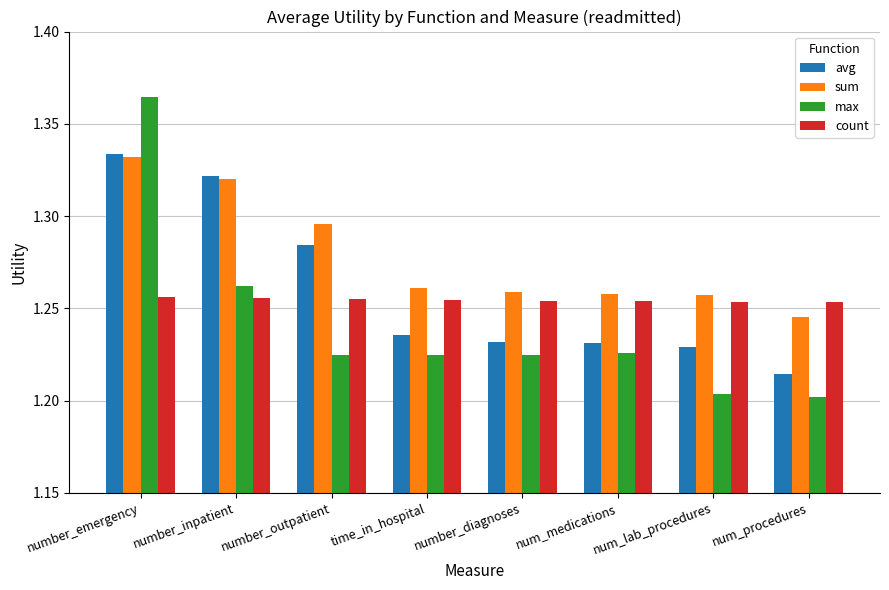

Is it true that max equals 0.5 at number_diagnoses?

False